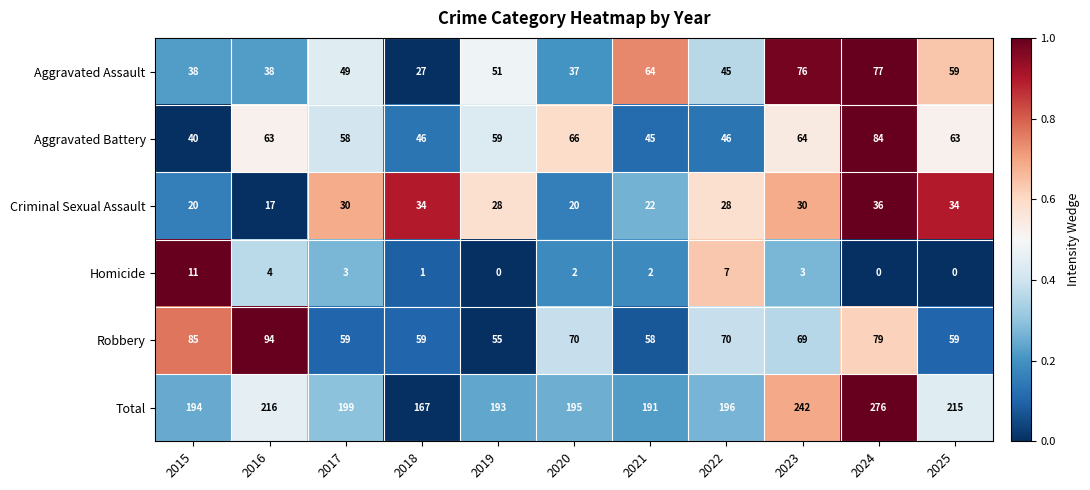

What is the minimum value for Aggravated Battery?

40